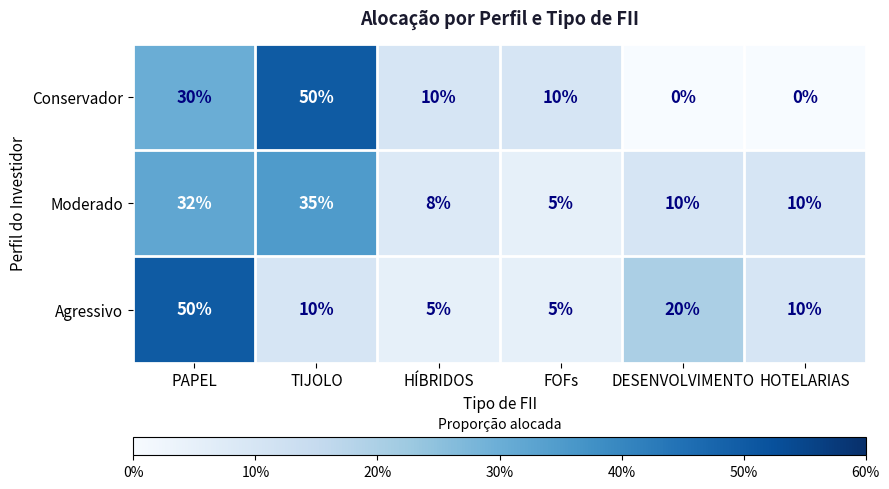

Reading left to right, list all the values displayed in this chart.

Conservador: PAPEL=30	TIJOLO=50	HÍBRIDOS=10	FOFs=10	DESENVOLVIMENTO=0	HOTELARIAS=0
Moderado: PAPEL=32	TIJOLO=35	HÍBRIDOS=8	FOFs=5	DESENVOLVIMENTO=10	HOTELARIAS=10
Agressivo: PAPEL=50	TIJOLO=10	HÍBRIDOS=5	FOFs=5	DESENVOLVIMENTO=20	HOTELARIAS=10